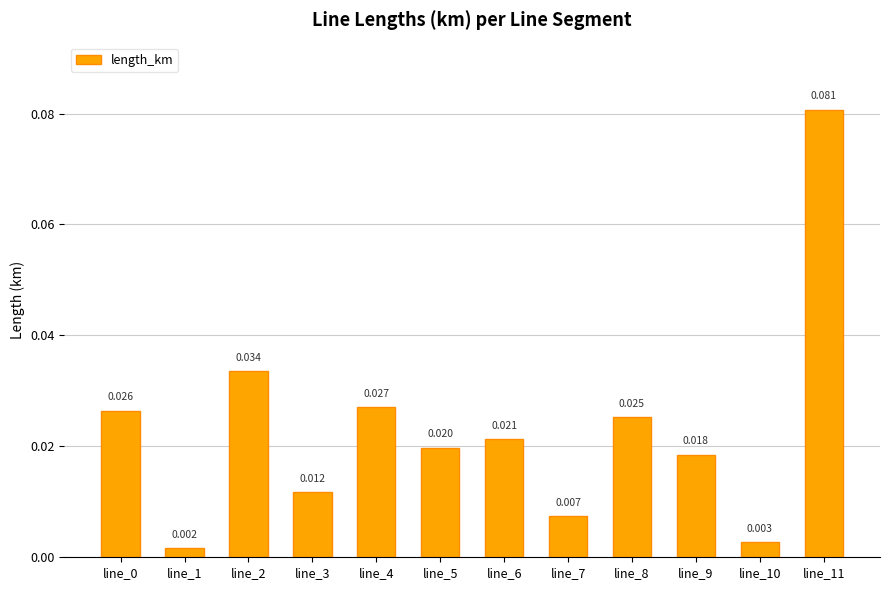

Which category has the highest value across all series?

line_11